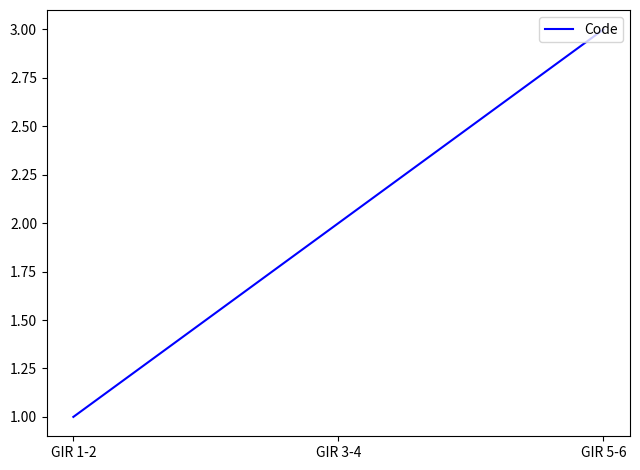

List the labels in order of value, smallest first.

GIR 1-2, GIR 3-4, GIR 5-6